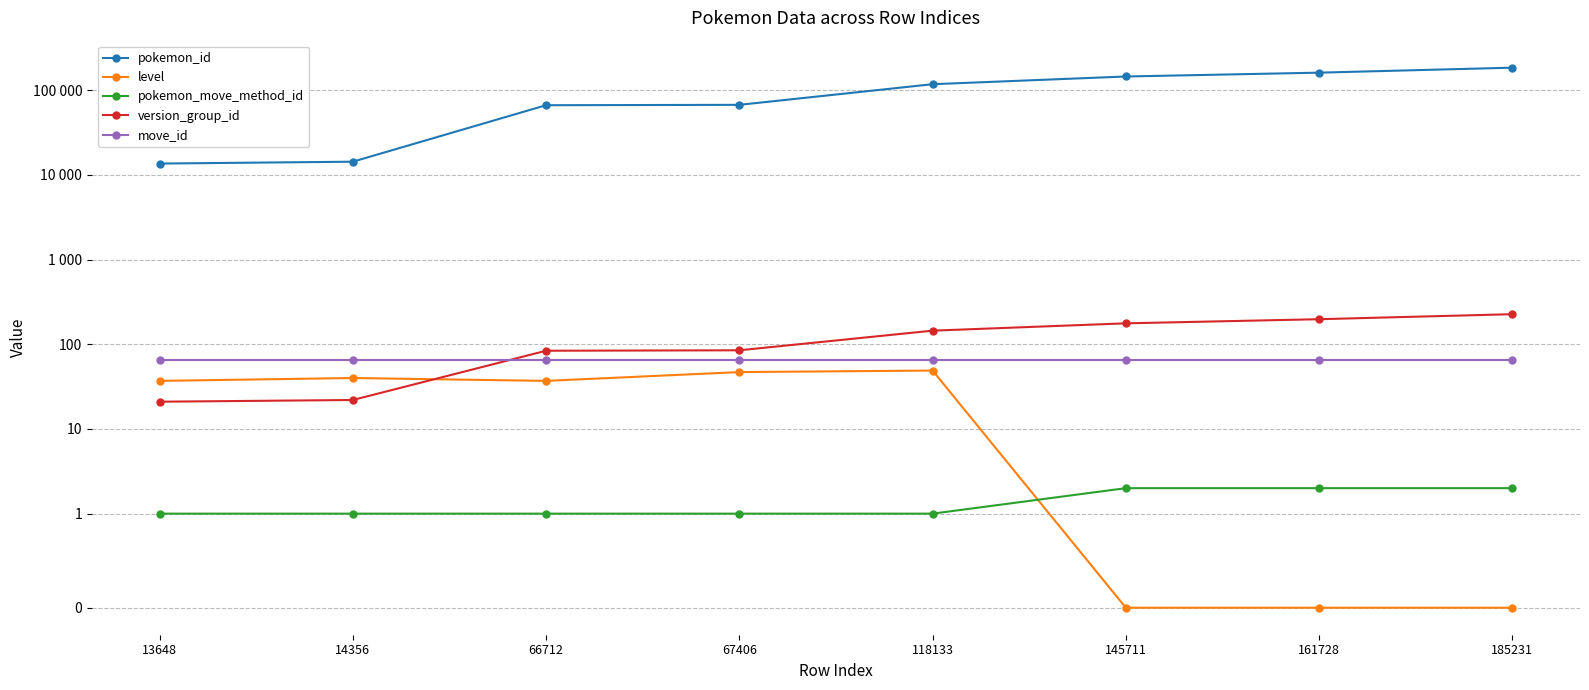

Where does the pokemon_id series first go above 118133?

145711